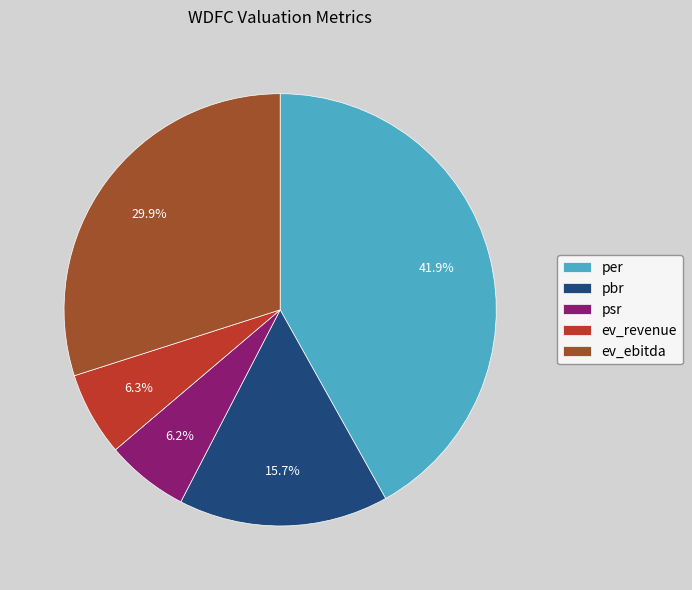

Does ev_ebitda account for over 50% of the chart?

No